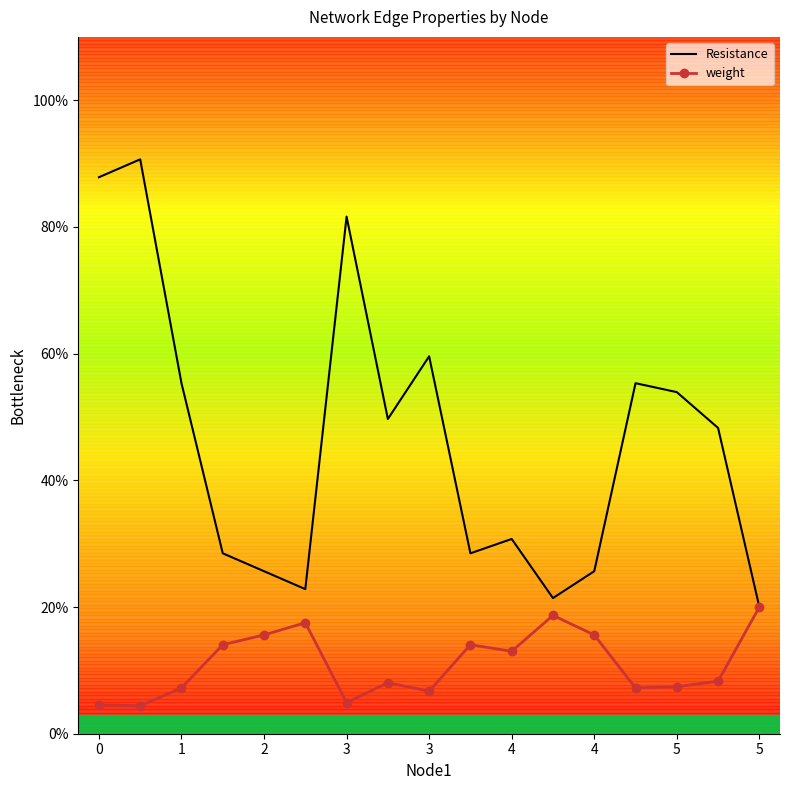

What is the average value of the weight series?

0.6